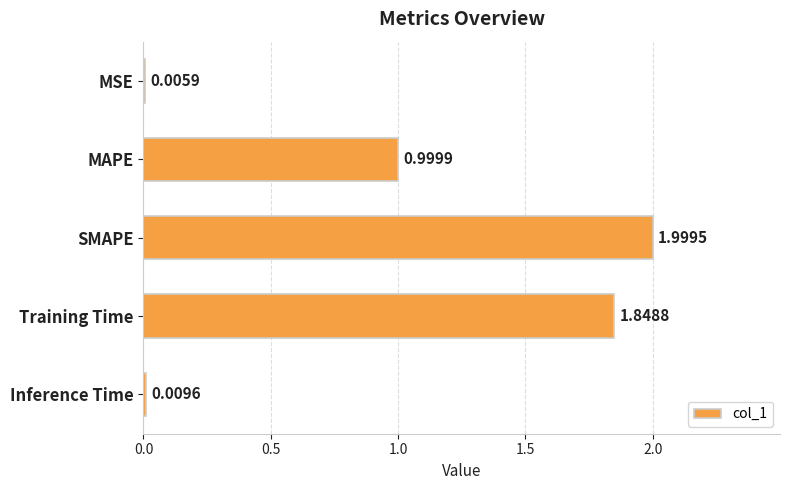

What is the sum of the values at Training Time and Inference Time?

1.9